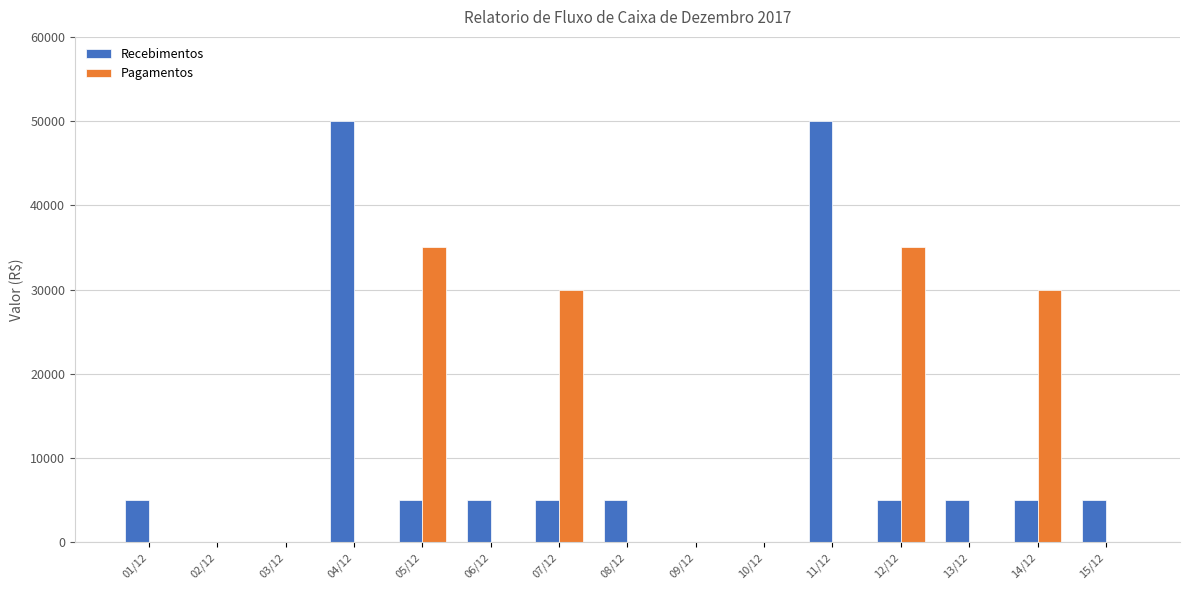

How many Pagamentos values are between 0 and 30000?

13